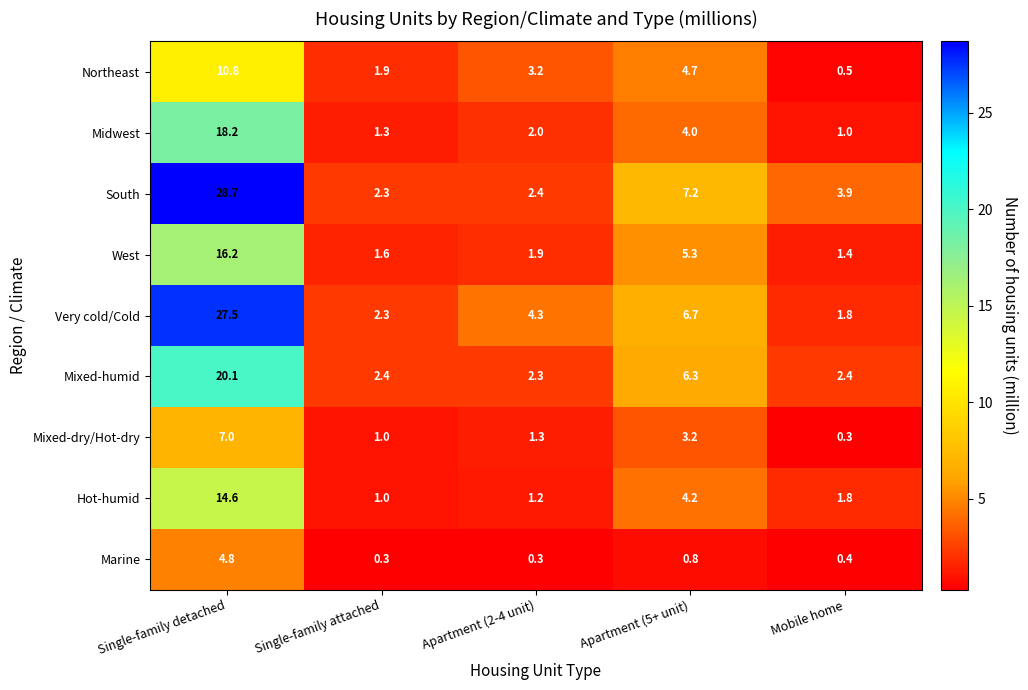

What is the spread (max minus min) of values at Apartment (2-4 unit)?

4.0